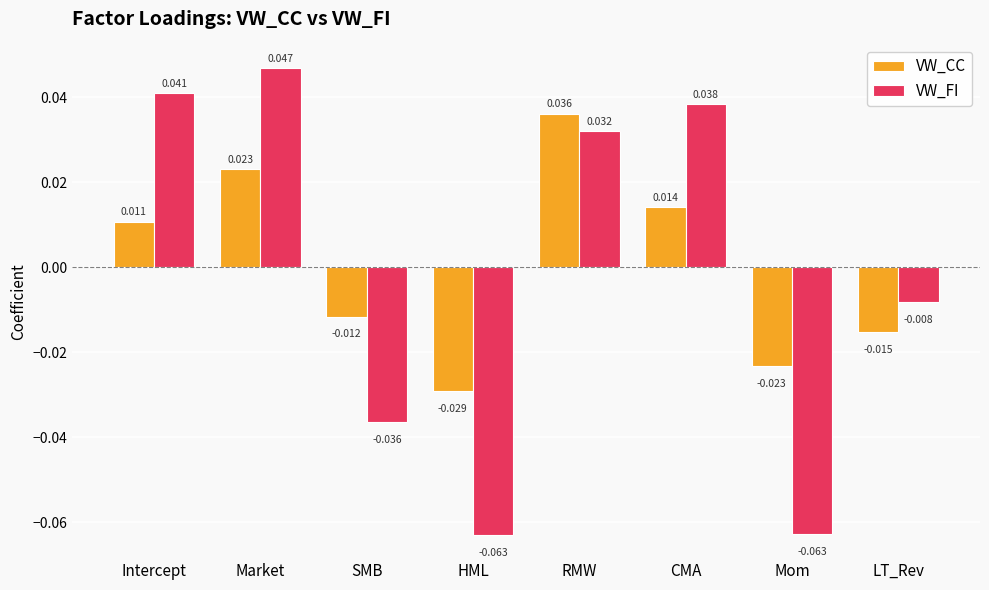

At which category is the sum across all series the highest?

Market